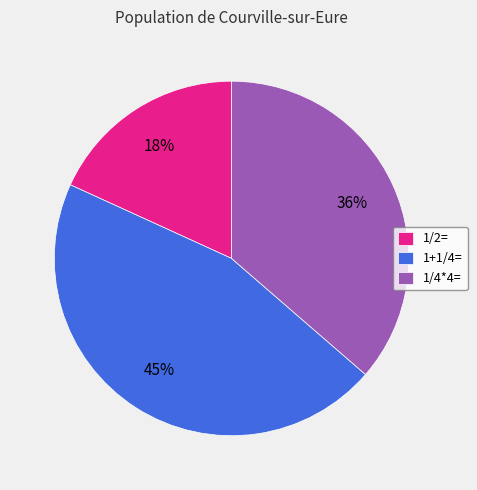

To the nearest percent, what is the combined percentage of 1/4*4= and 1/2=?

55%